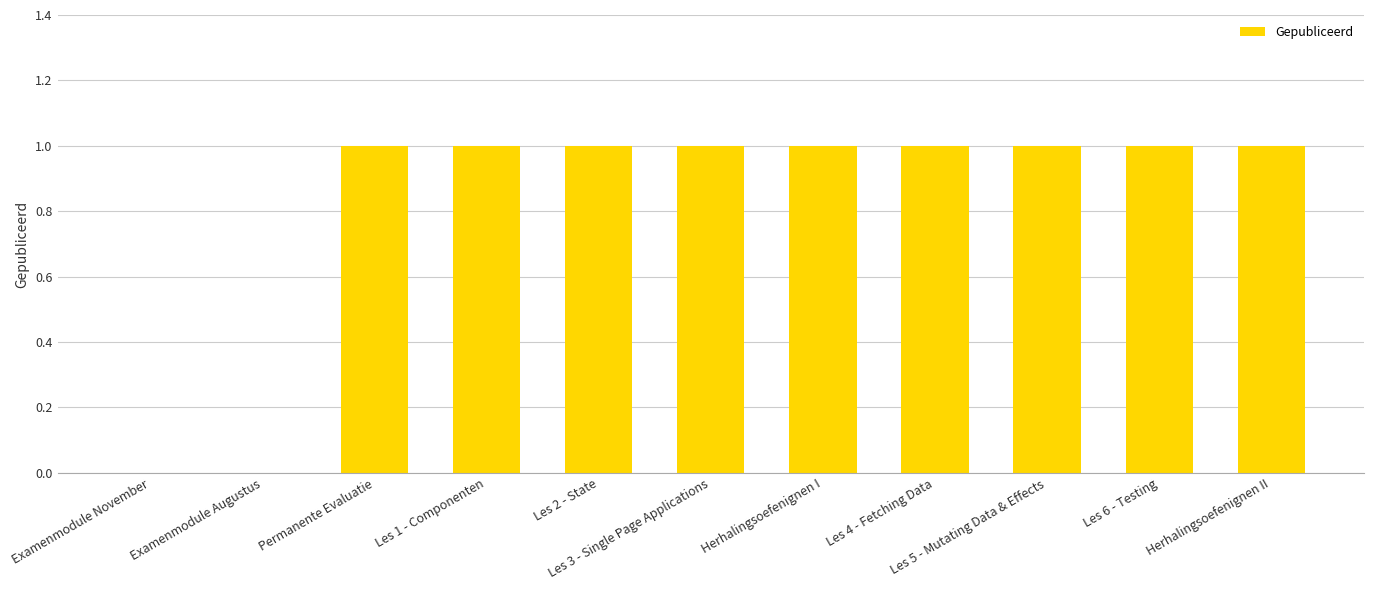

Reading left to right, extract all data points from this chart.

0	0	1	1	1	1	1	1	1	1	1